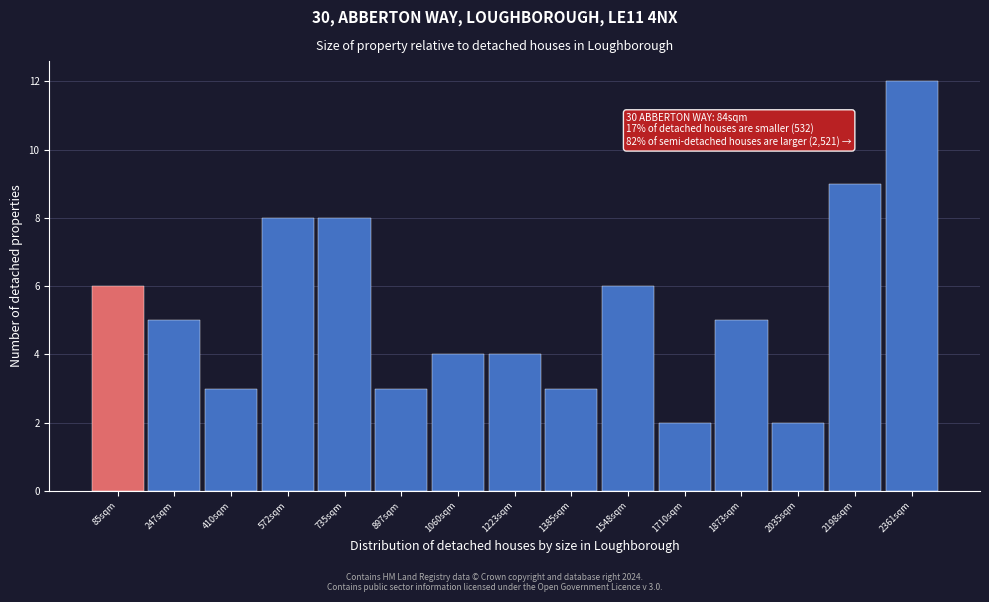

Reading right to left, transcribe all the data shown in this chart.

12	9	2	5	2	6	3	4	4	3	8	8	3	5	6